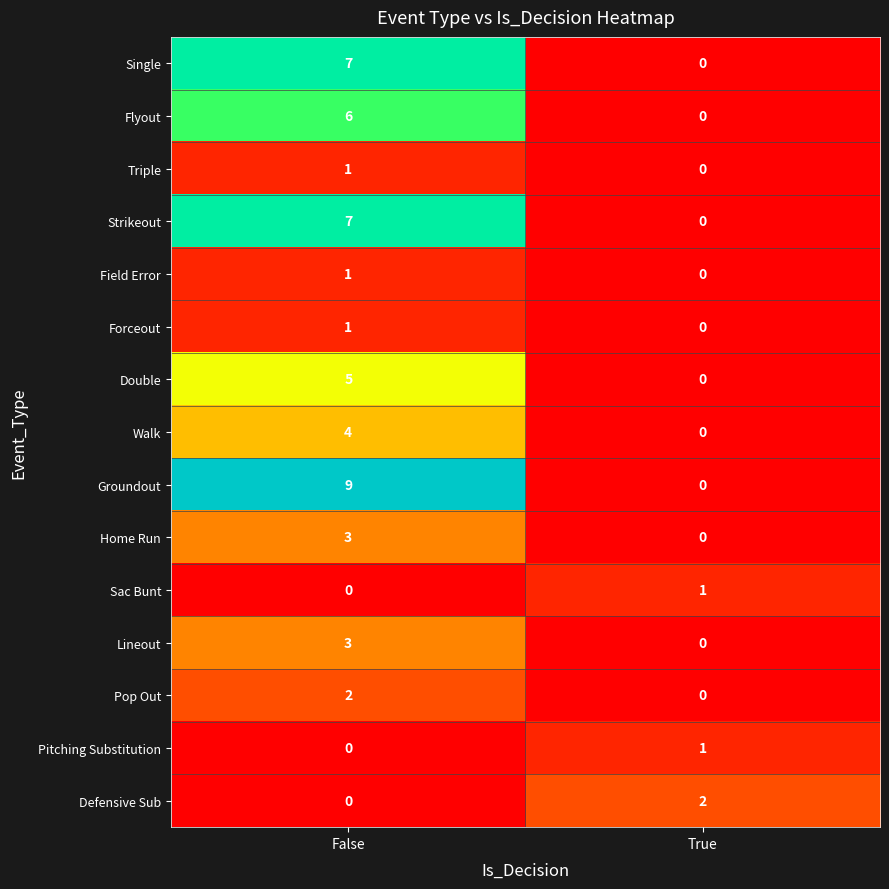

Reading left to right, what are all the values shown in this chart?

Single: 7	0
Flyout: 6	0
Triple: 1	0
Strikeout: 7	0
Field Error: 1	0
Forceout: 1	0
Double: 5	0
Walk: 4	0
Groundout: 9	0
Home Run: 3	0
Sac Bunt: 0	1
Lineout: 3	0
Pop Out: 2	0
Pitching Substitution: 0	1
Defensive Sub: 0	2